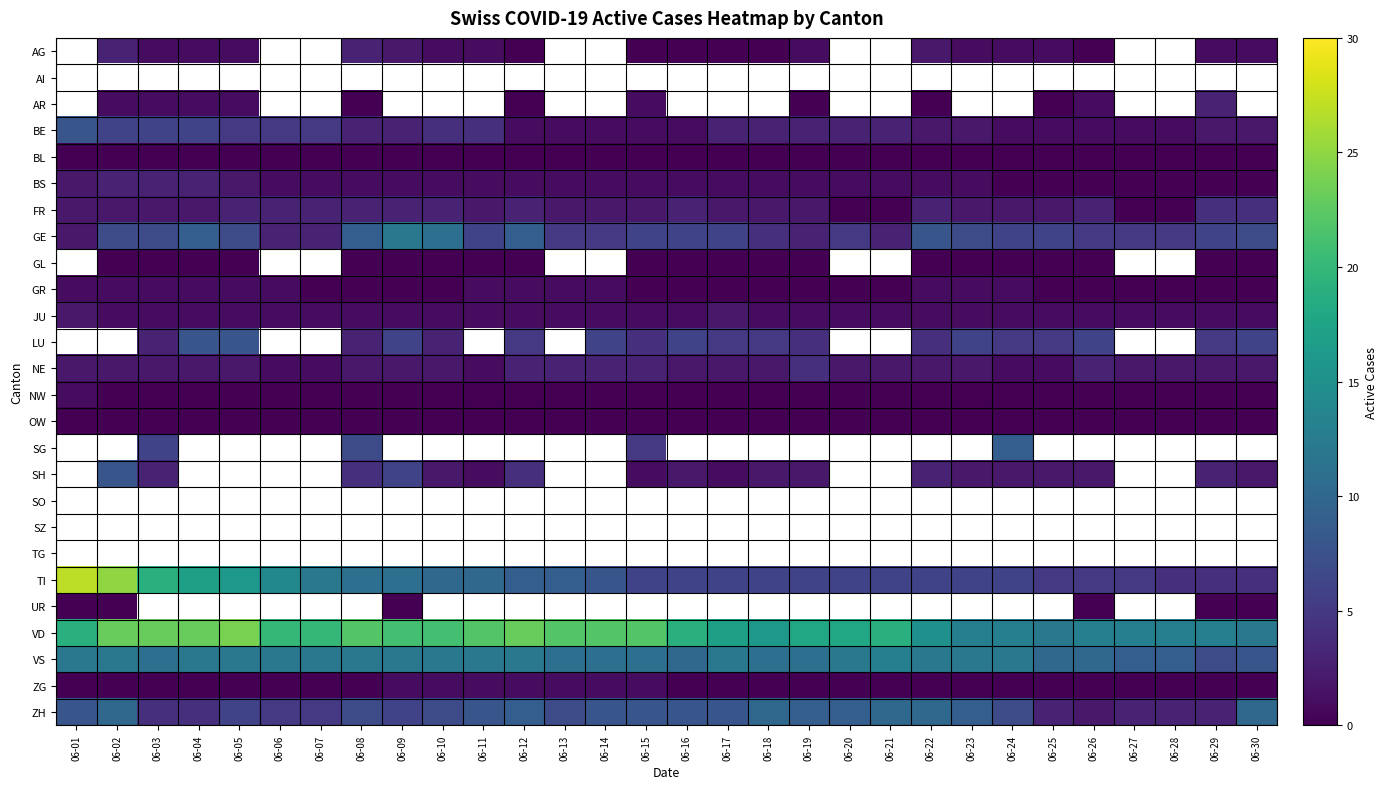

At which label does BE first exceed 3?

06-01